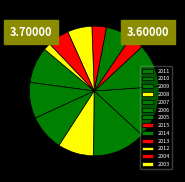

Is there any slice that represents more than half of the pie?

No